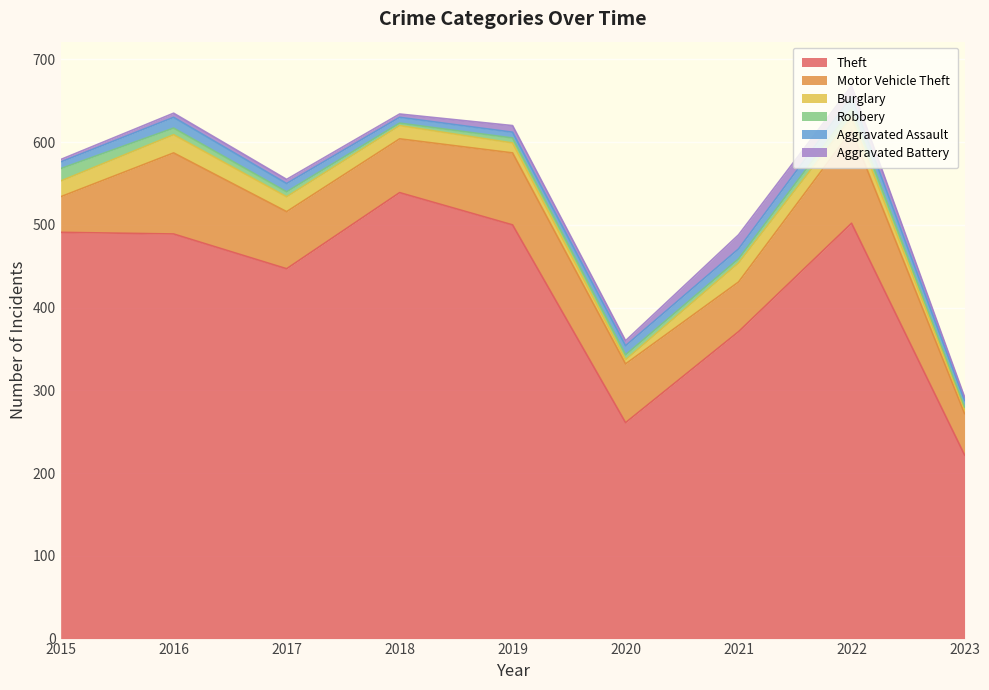

What is the value of the Theft point at the 1st from the left?

491